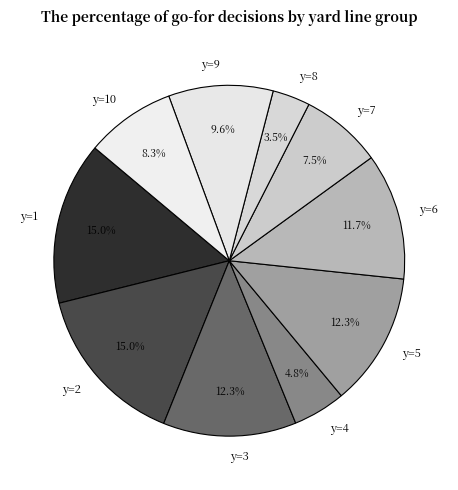

Is there a majority slice in this chart?

No